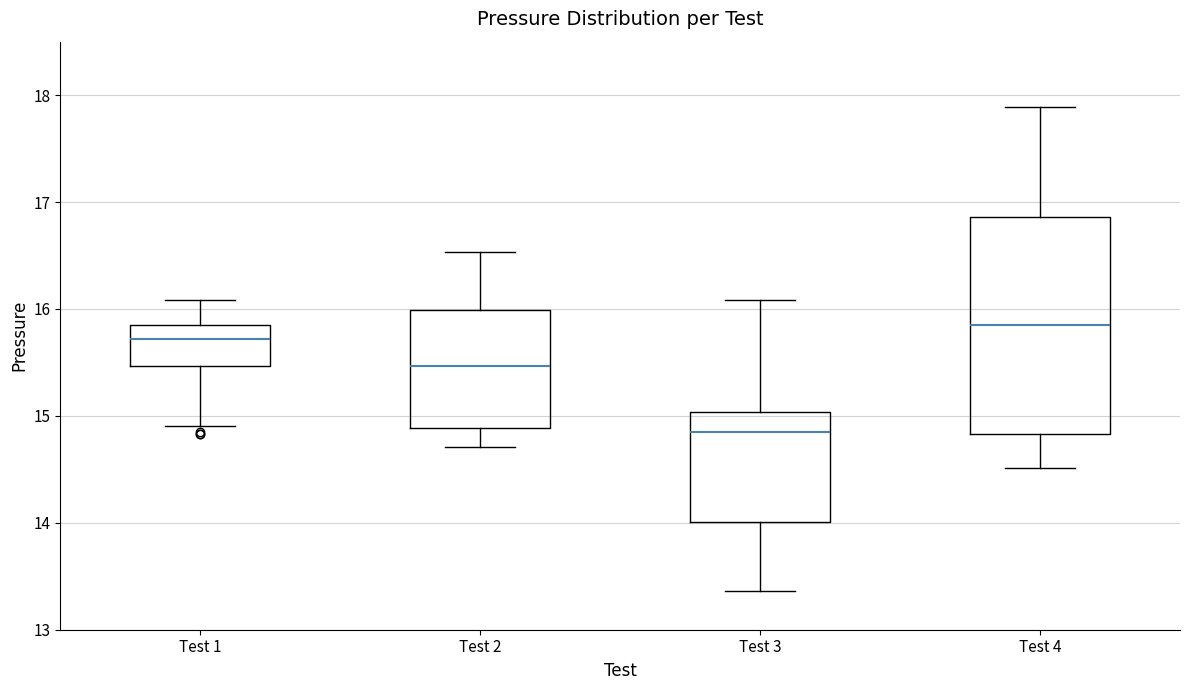

Which box is the tallest, from its lower edge to its upper edge?

Test 4